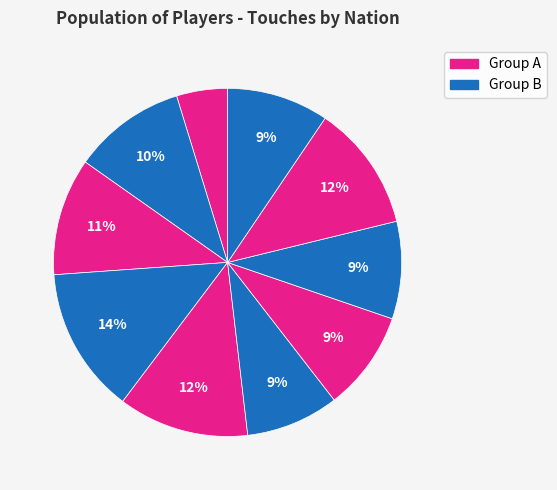

How many segments does this pie chart have?

10